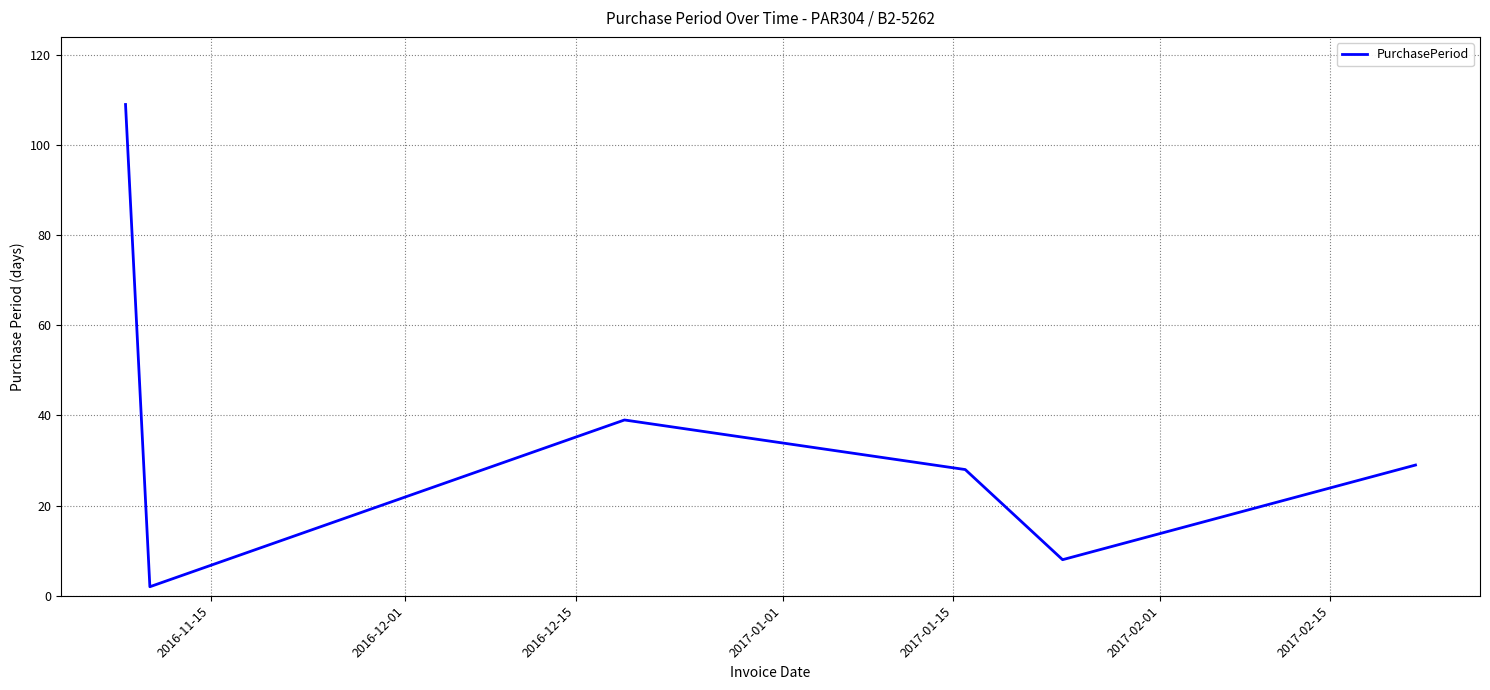

Reading left to right, list all the values displayed in this chart.

109	2	39	28	8	29